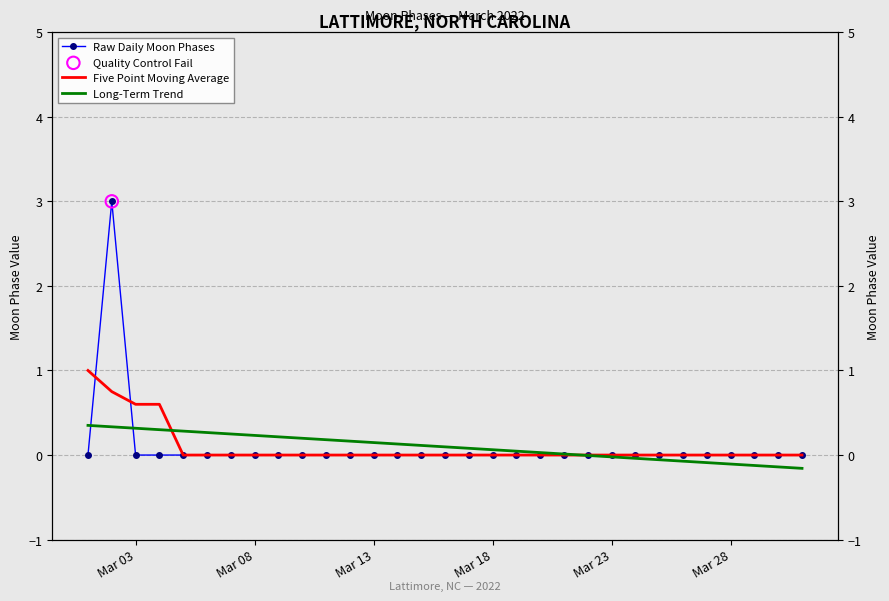

What is the total value across all series at Mar 13?

0.1